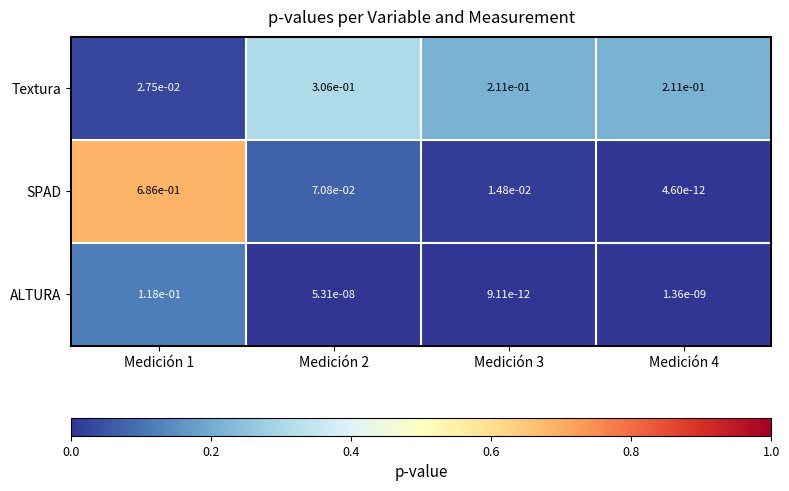

Rank the series at Medición 3 from highest to lowest value.

Textura, SPAD, ALTURA